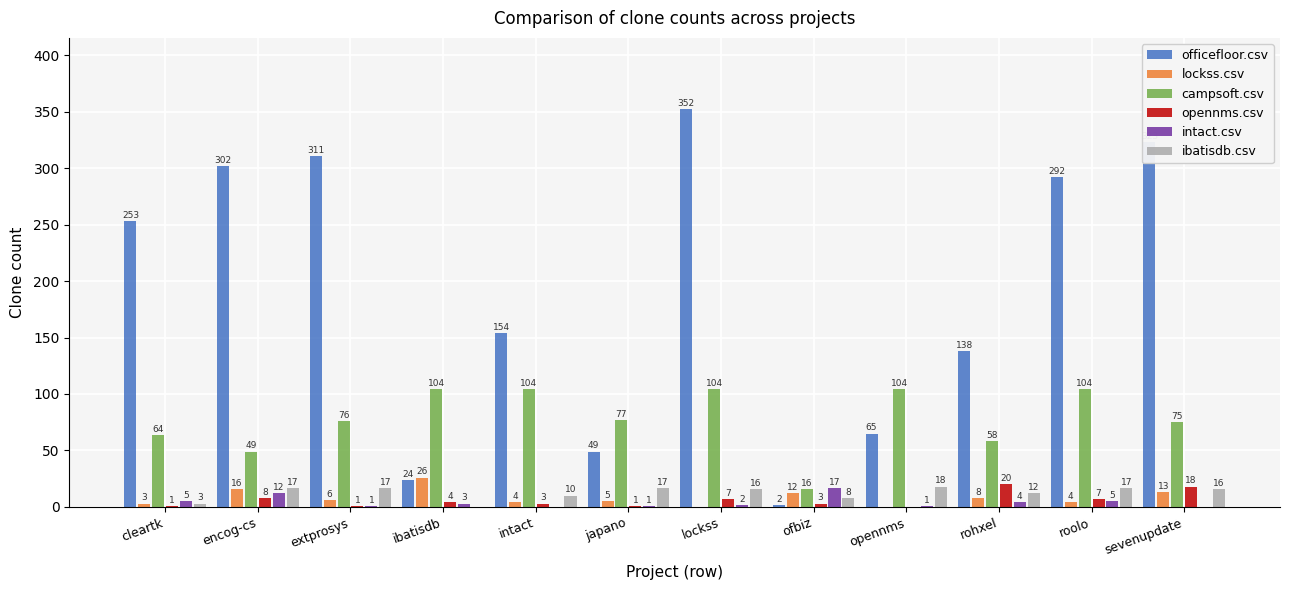

What is the difference between the intact.csv values at cleartk and extprosys?

4